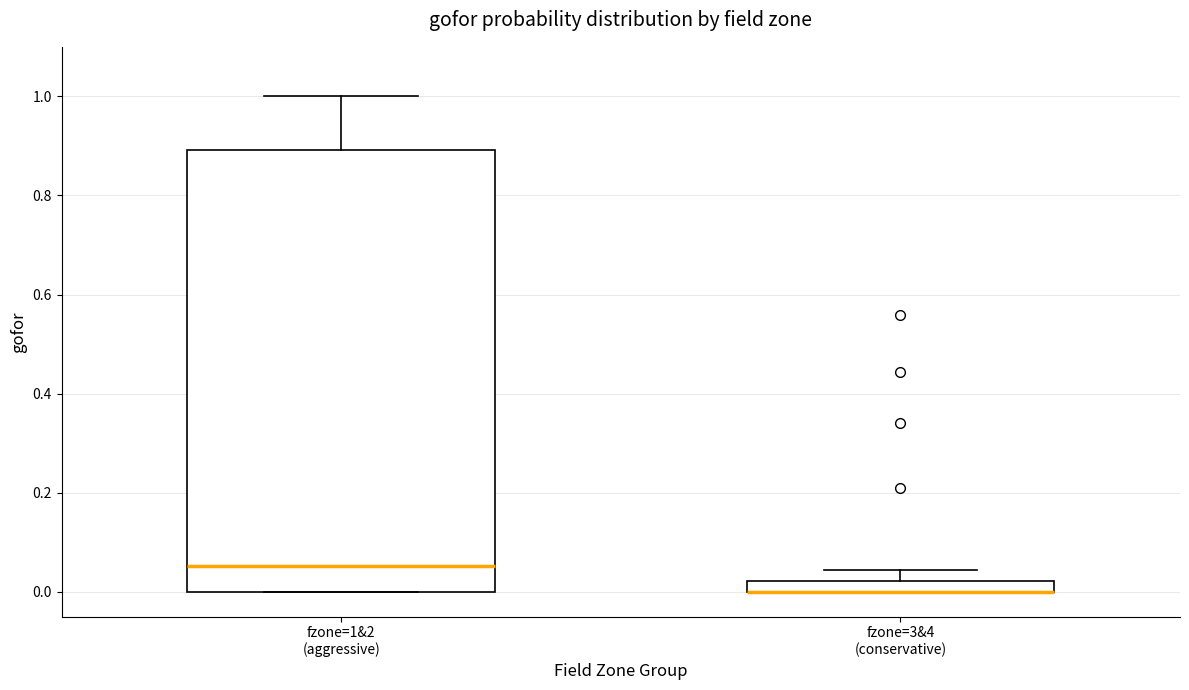

Where does the median line of the box for fzone=1&2 (aggressive) sit on the y-axis? The values are not printed on the chart, so give them approximately, as read against the axis.

0.06